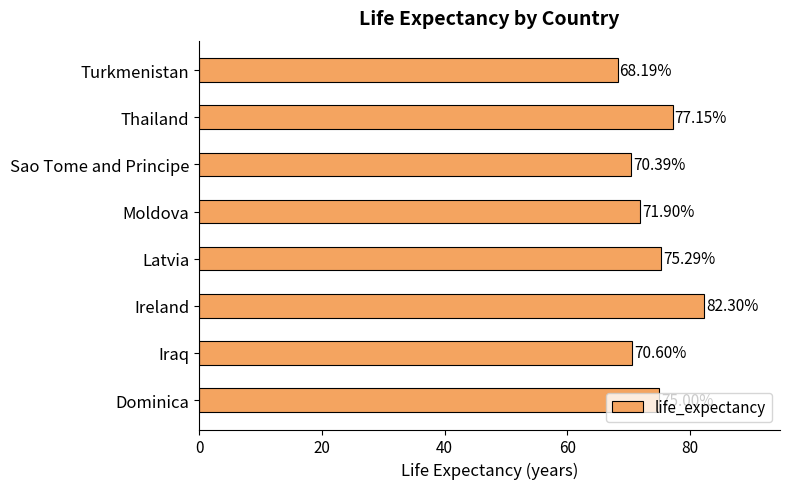

How many bars are there in total?

8